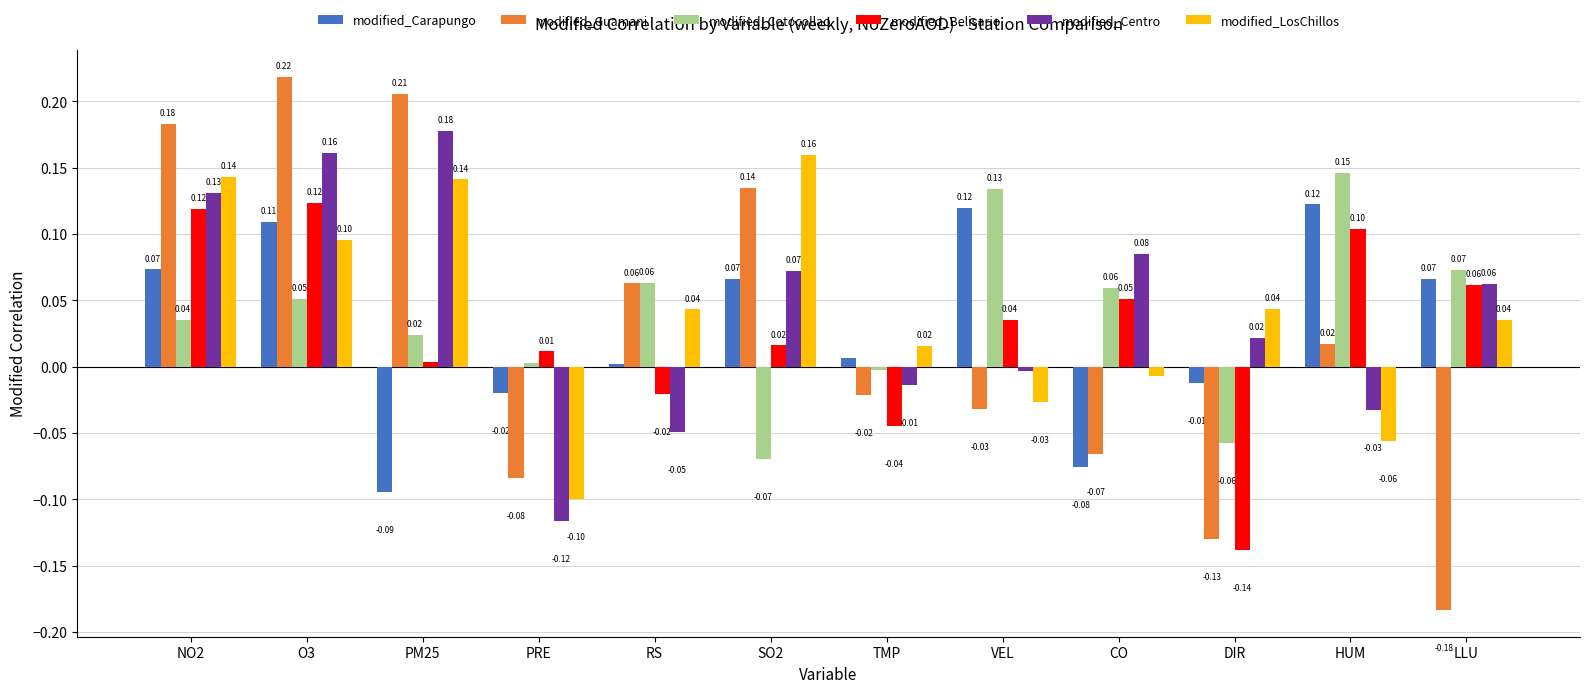

Are the bars horizontal?

No